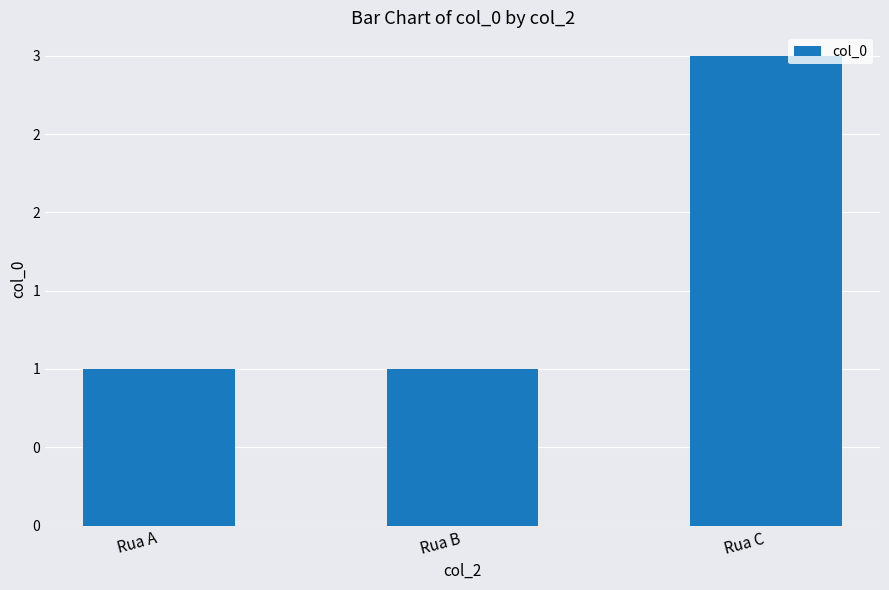

What is the value of the 2nd bar from the left?

1